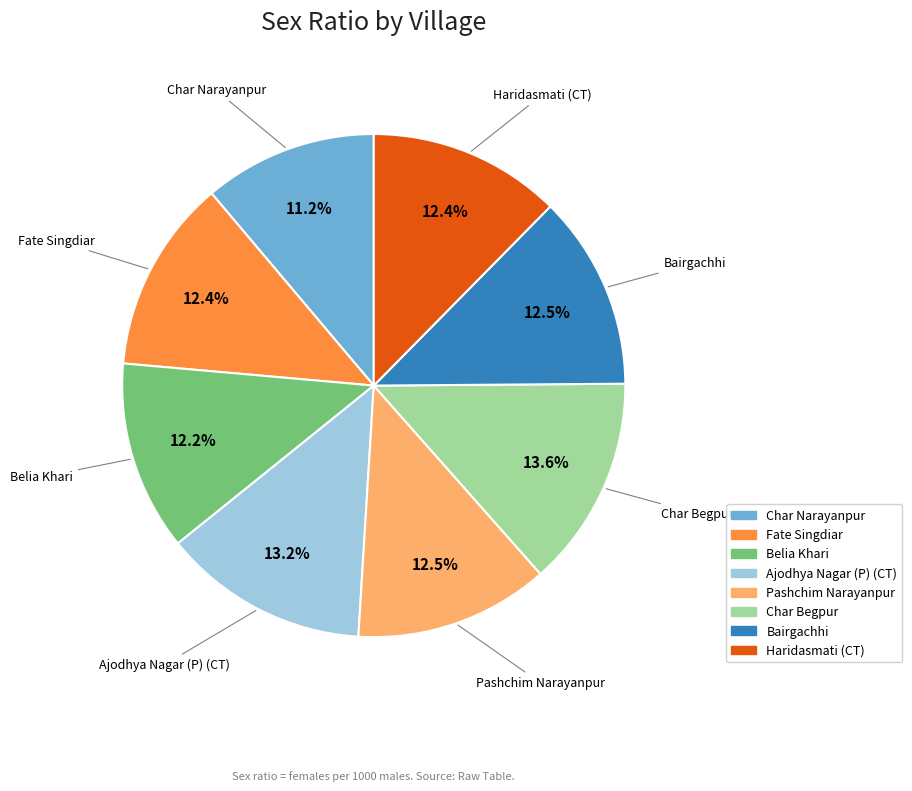

True or false: Bairgachhi accounts for 6% of the total.

False